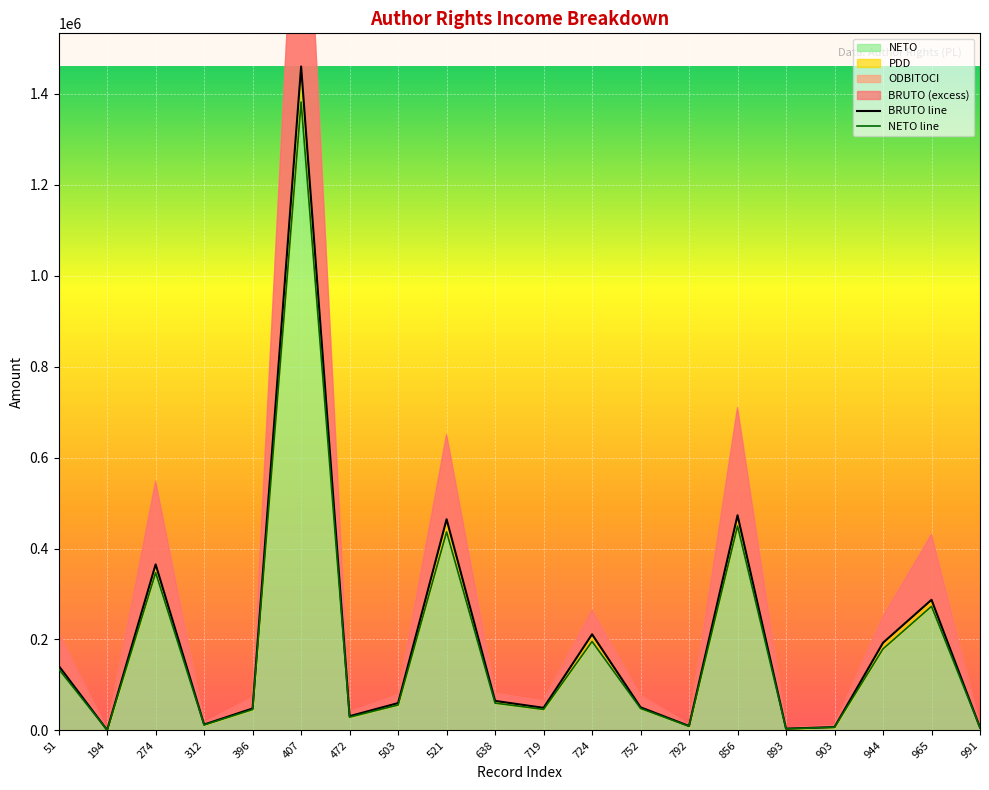

In BRUTO, how many points are lower than both neighbors (excluding endpoints)?

6